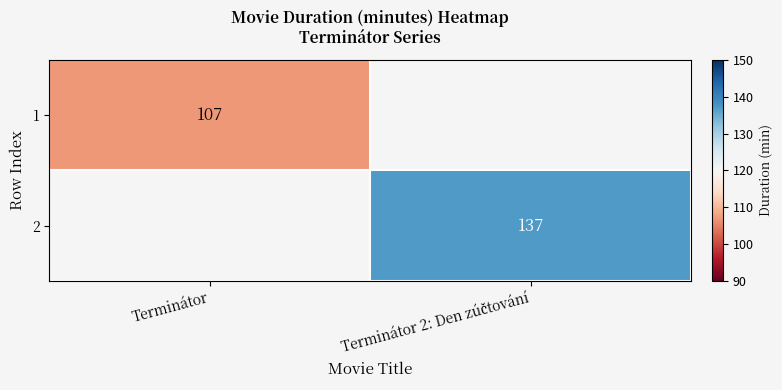

True or false: 1 has a value of 107 at Terminátor.

True